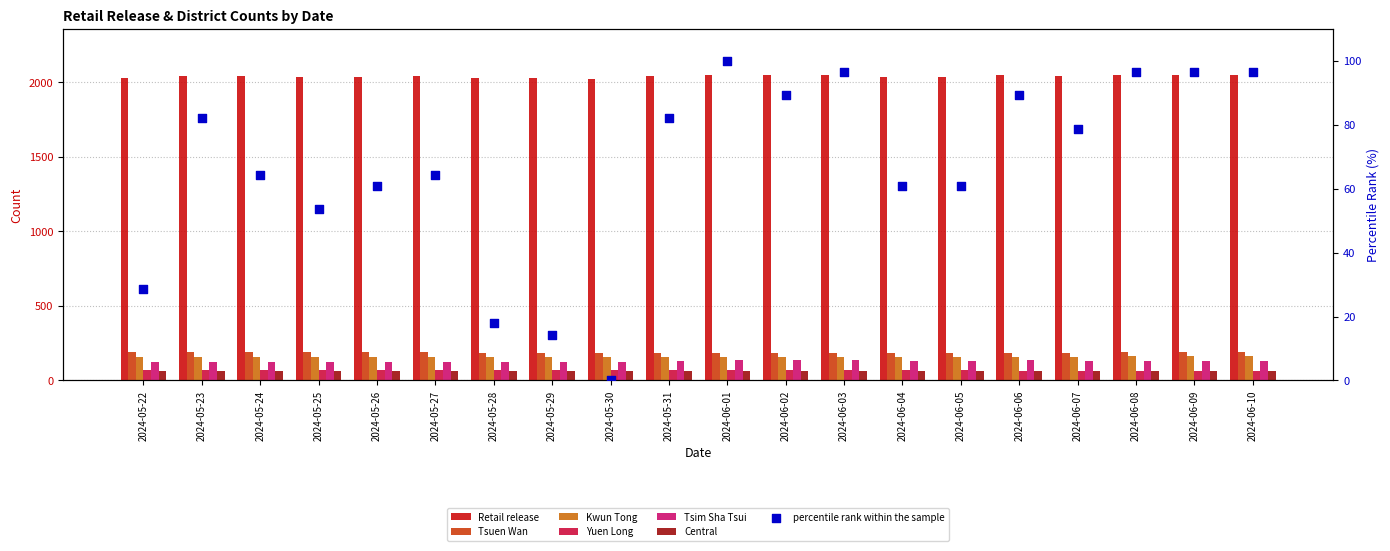

Which series reaches the minimum Y coordinate?

Central